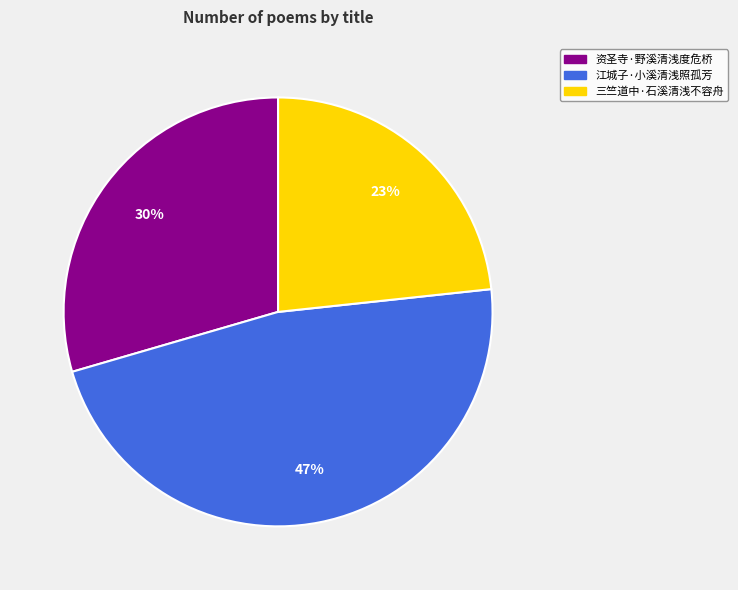

Which has a higher value, 资圣寺·野溪清浅度危桥 or 江城子·小溪清浅照孤芳?

江城子·小溪清浅照孤芳